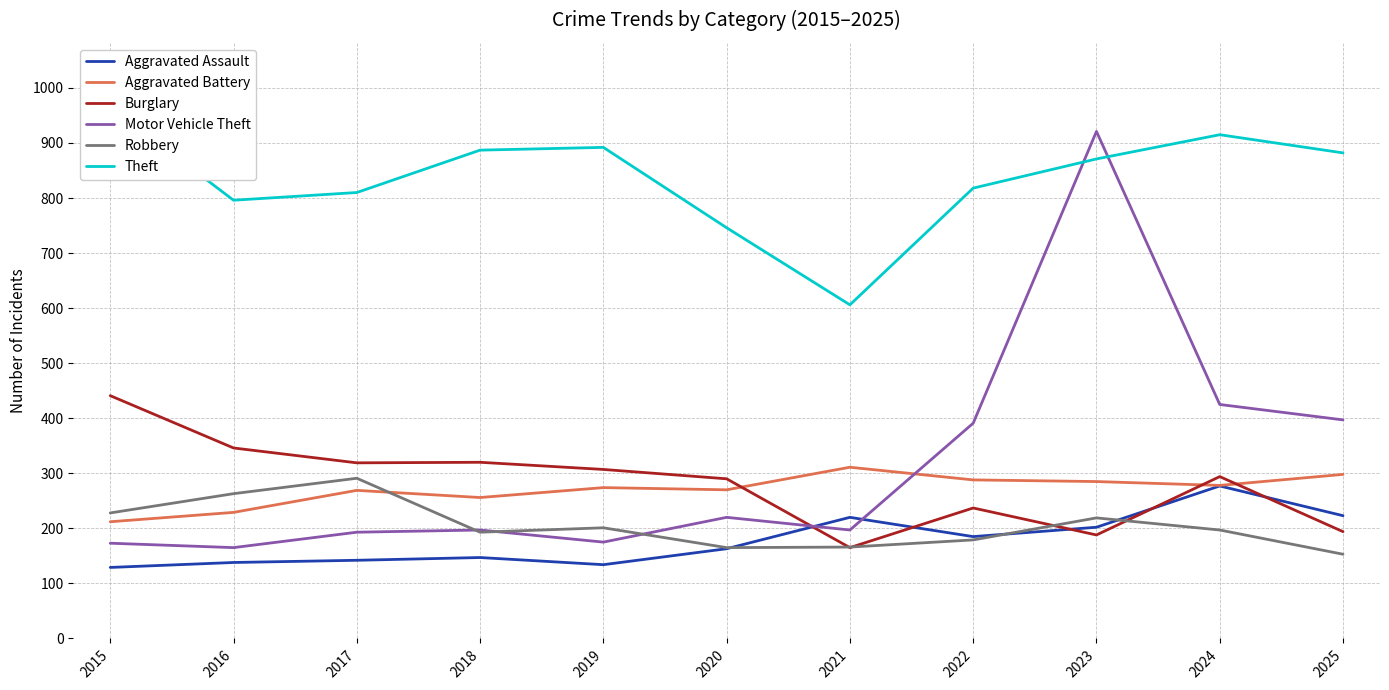

At 2025, list the series in order from smallest to largest.

Robbery, Burglary, Aggravated Assault, Aggravated Battery, Motor Vehicle Theft, Theft